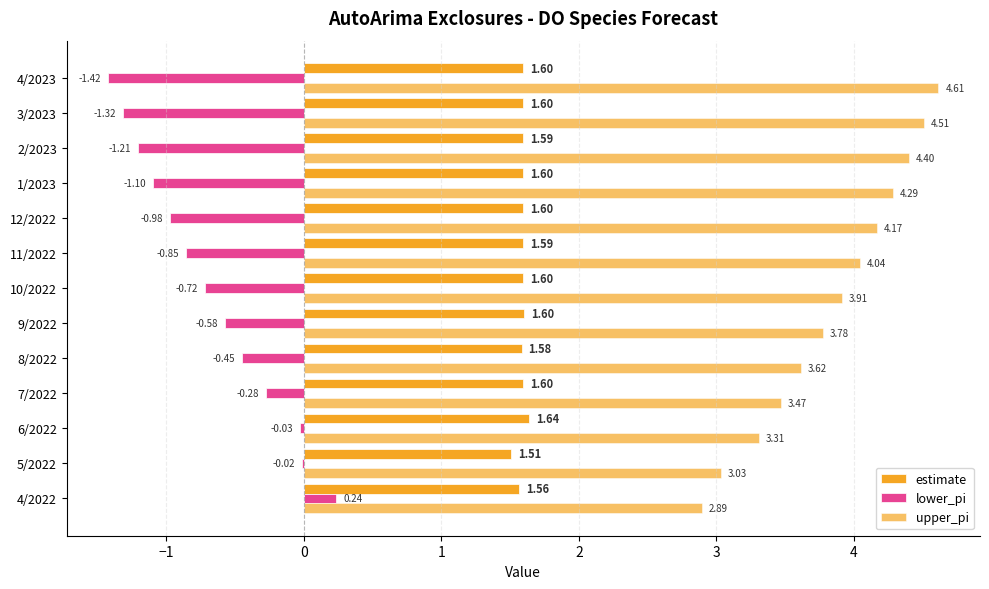

How many data points does each series have?

13